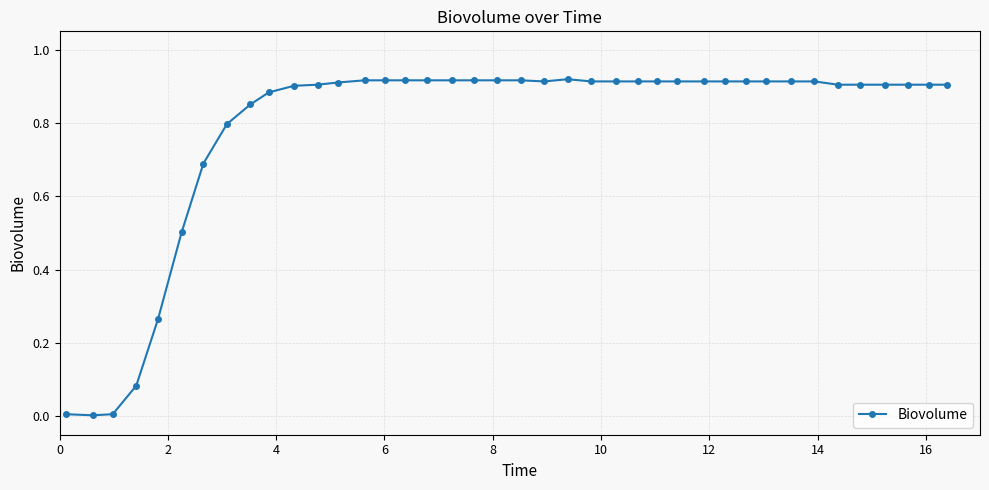

What is the sum of all values?

31.4